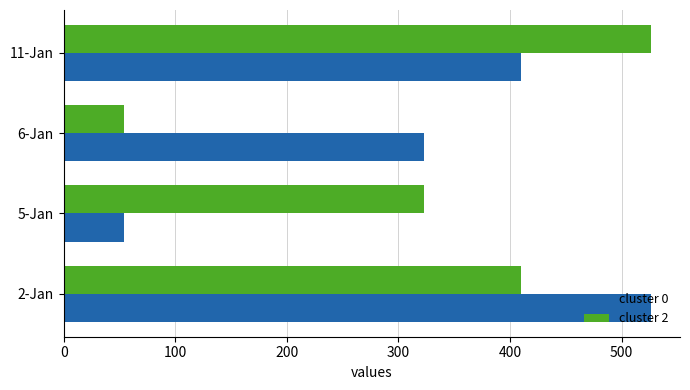

What are all the series names shown in the legend?

cluster 0, cluster 2